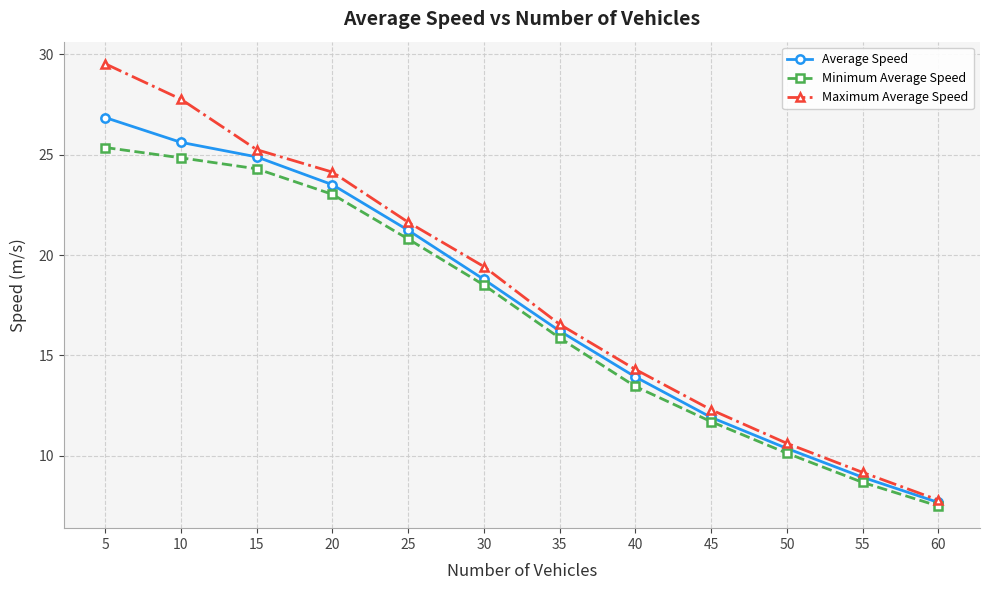

What is the difference between the maximum and second lowest values in the Maximum Average Speed series?

20.4